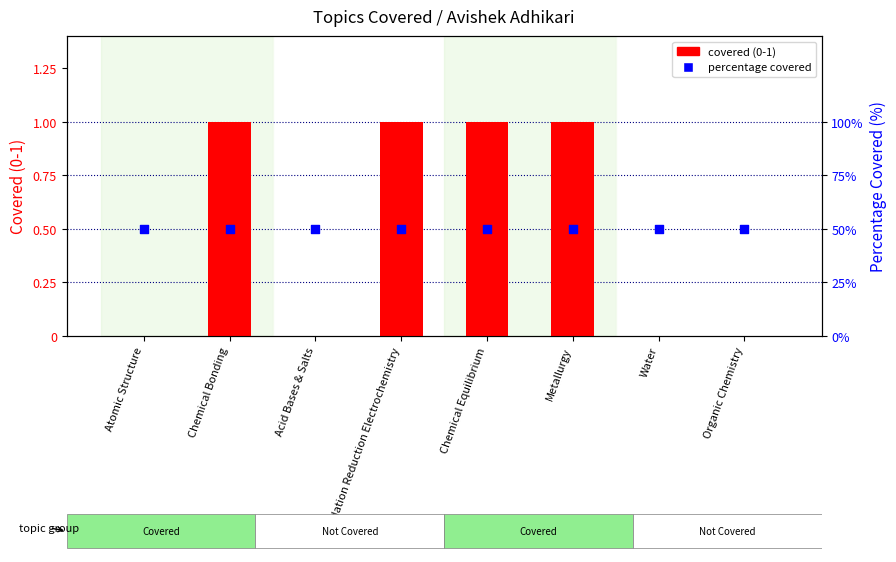

Which series has the widest spread of Y values?

covered (0-1)